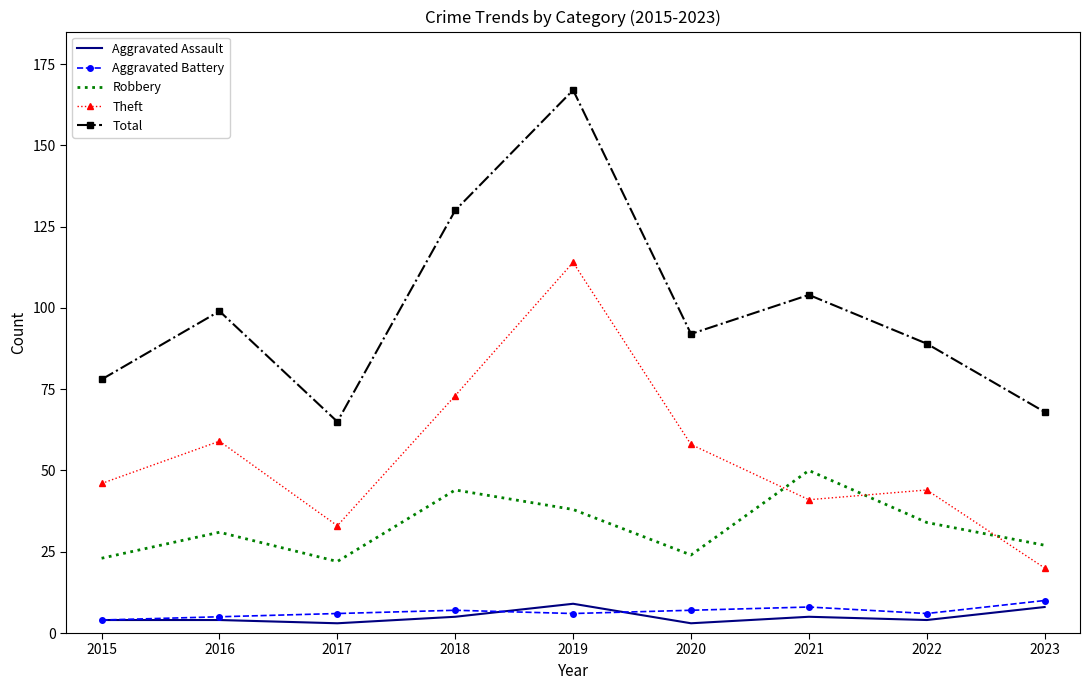

Which category has the lowest value in the Theft series?

2023